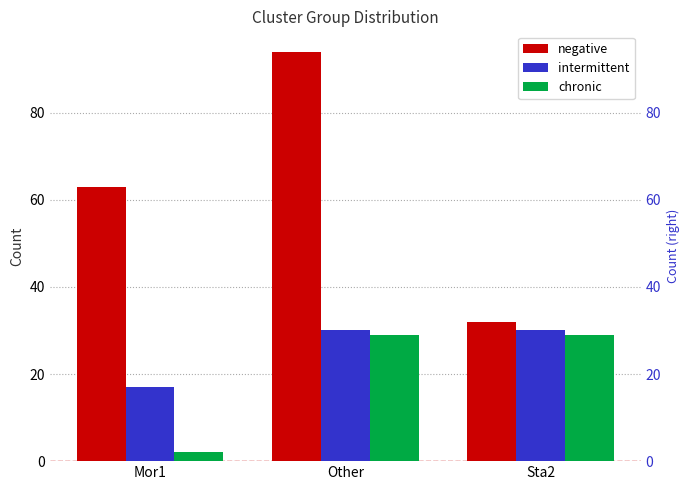

What is the sum of all chronic values?

60